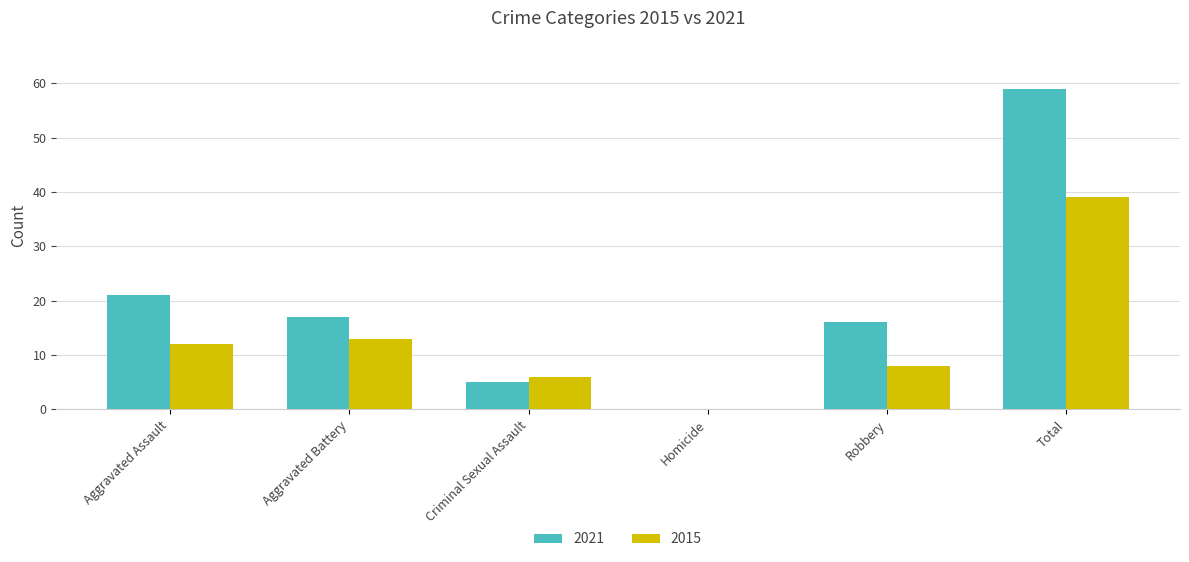

Is it true that 2015 equals 6 at Criminal Sexual Assault?

True